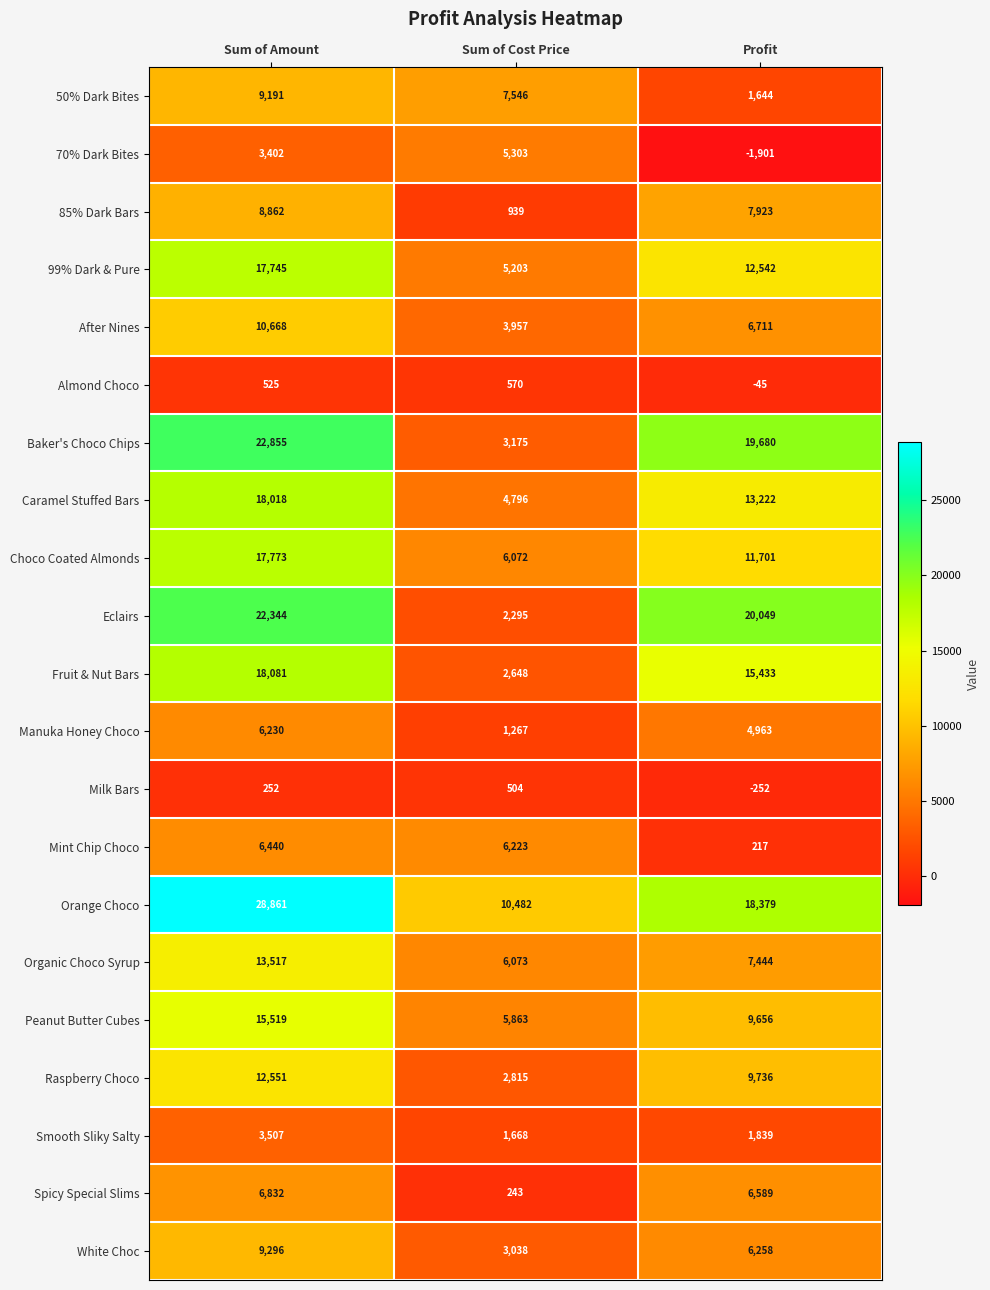

Which label corresponds to the smallest value in the chart?

Profit